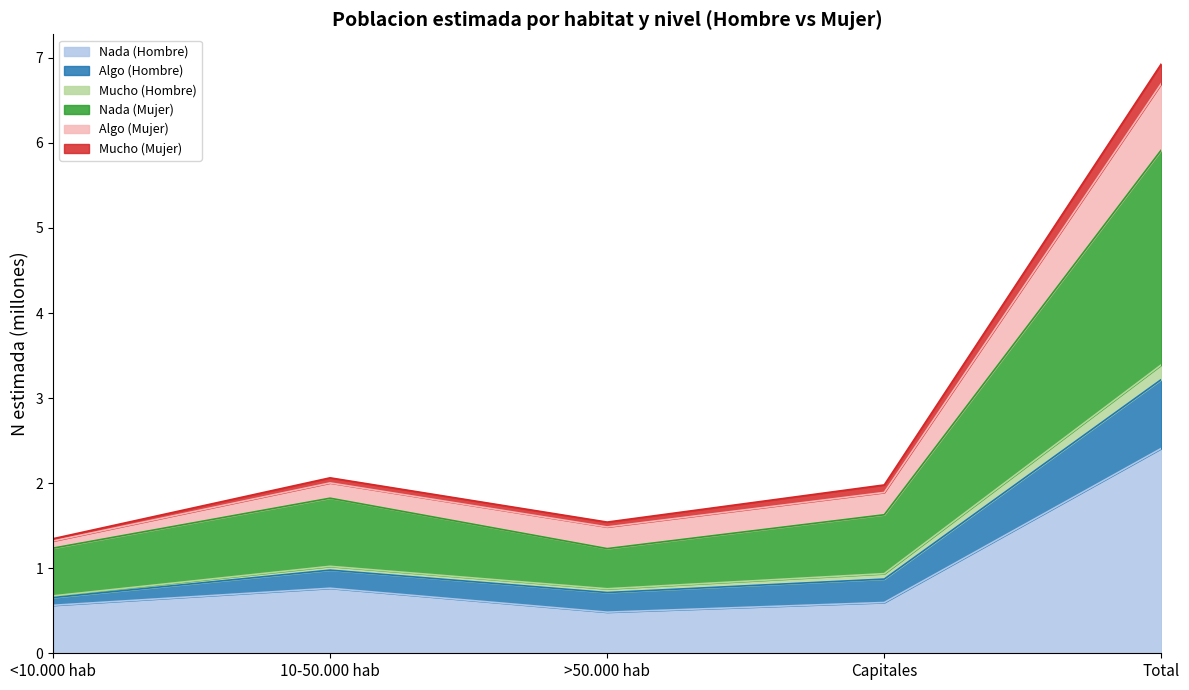

Which category has the highest value in the Nada (Hombre) series?

Total